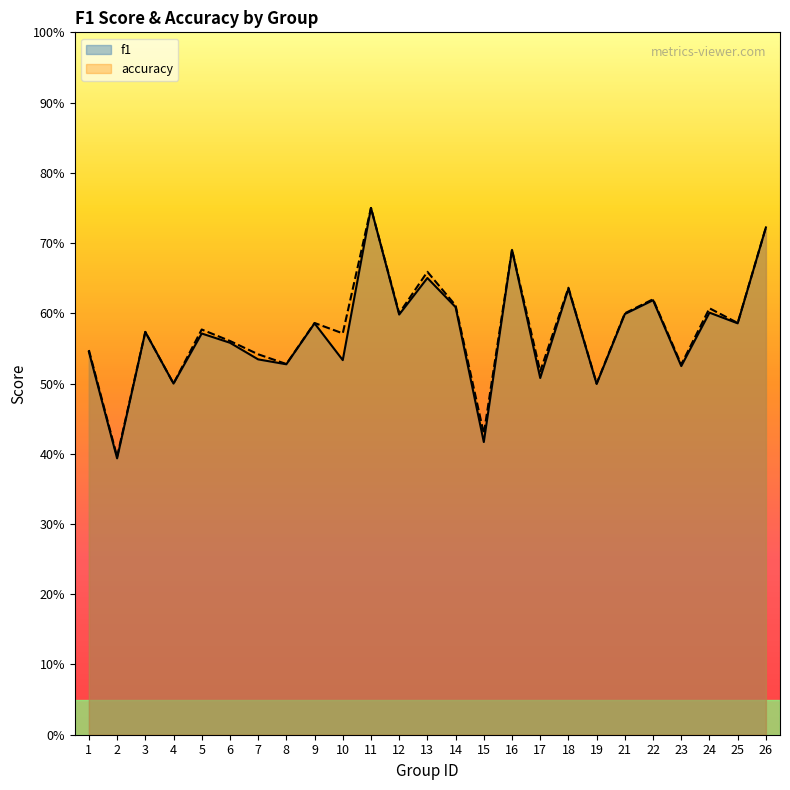

Reading left to right, extract all data points from this chart.

f1: 0.5	0.4	0.6	0.5	0.6	0.6	0.5	0.5	0.6	0.5	0.8	0.6	0.7	0.6	0.4	0.7	0.5	0.6	0.5	0.6	0.6	0.5	0.6	0.6	0.7
accuracy: 0.5	0.4	0.6	0.5	0.6	0.6	0.5	0.5	0.6	0.6	0.8	0.6	0.7	0.6	0.4	0.7	0.5	0.6	0.5	0.6	0.6	0.5	0.6	0.6	0.7